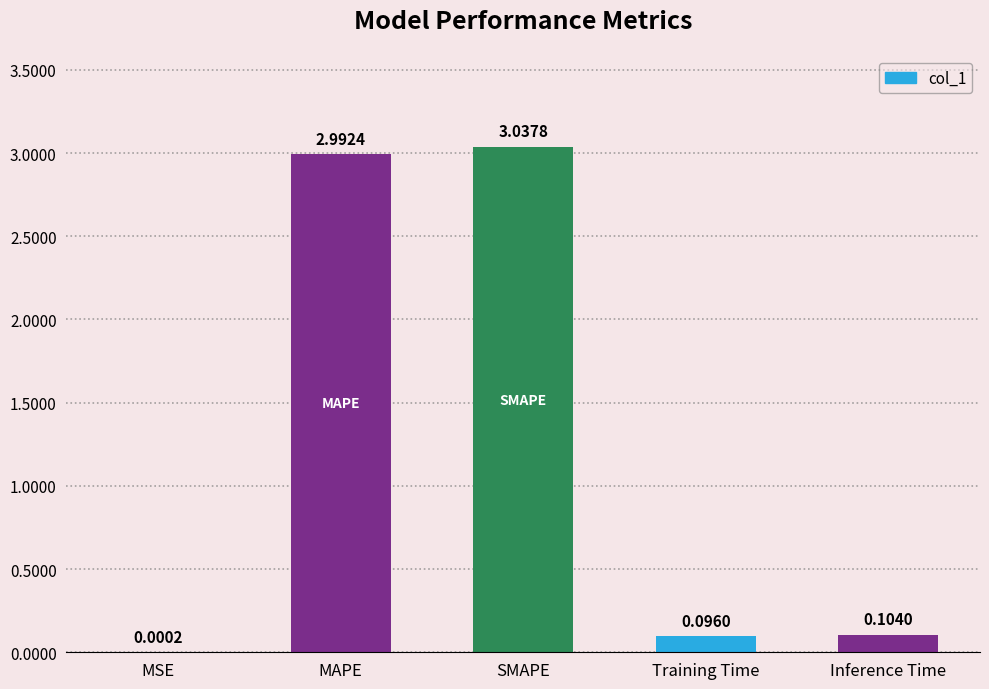

Which label corresponds to the largest value in the chart?

SMAPE